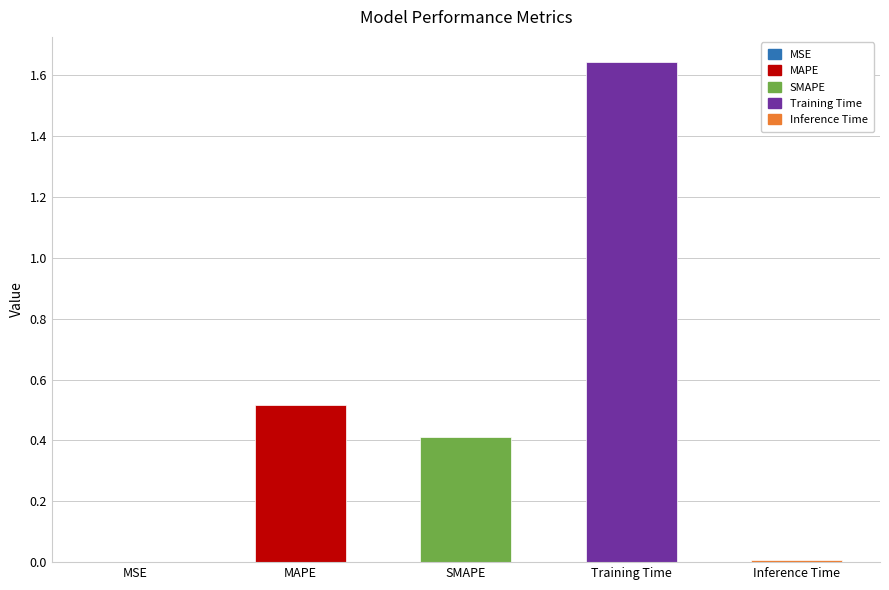

Does the chart contain stacked bars?

No